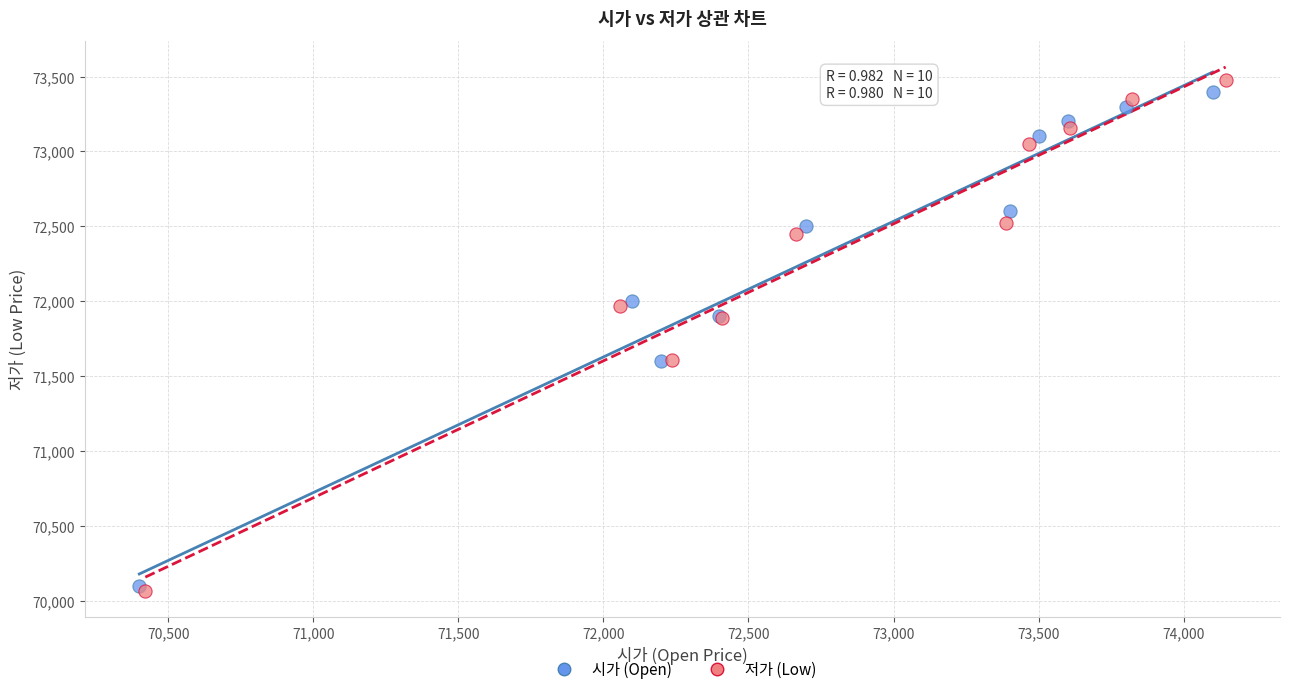

What are all the series names shown in the legend?

시가 (Open), 저가 (Low)